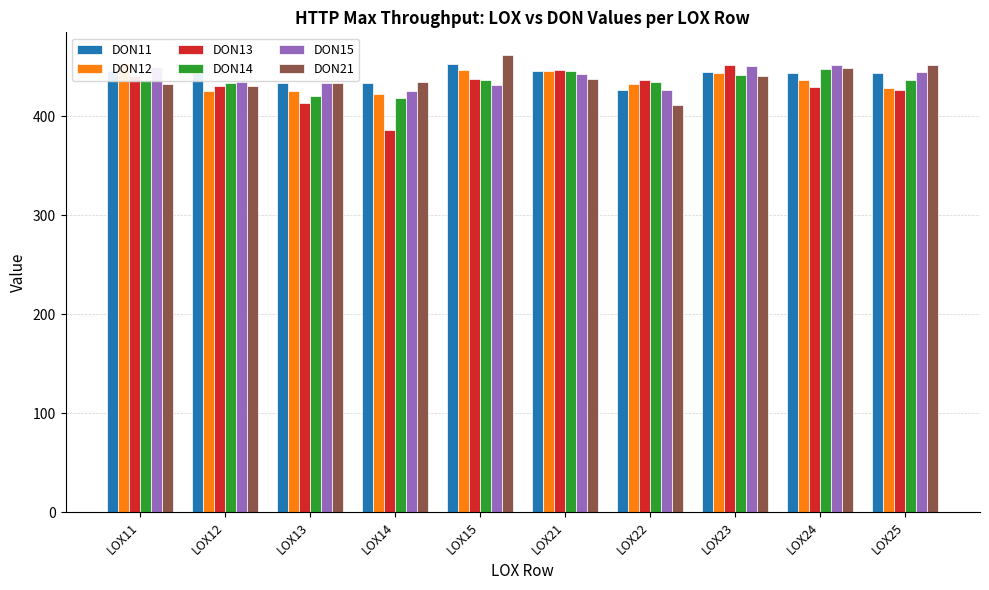

Between LOX14 and LOX23, which is larger?

LOX23